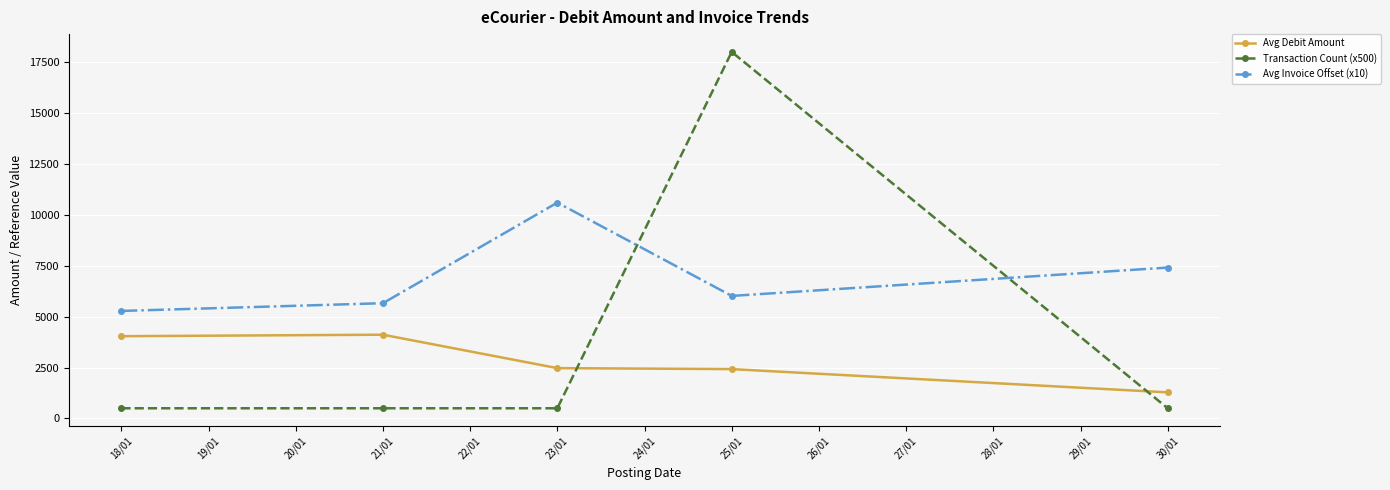

What is the value of the Transaction Count (x500) point at the 1st from the left?

500.0